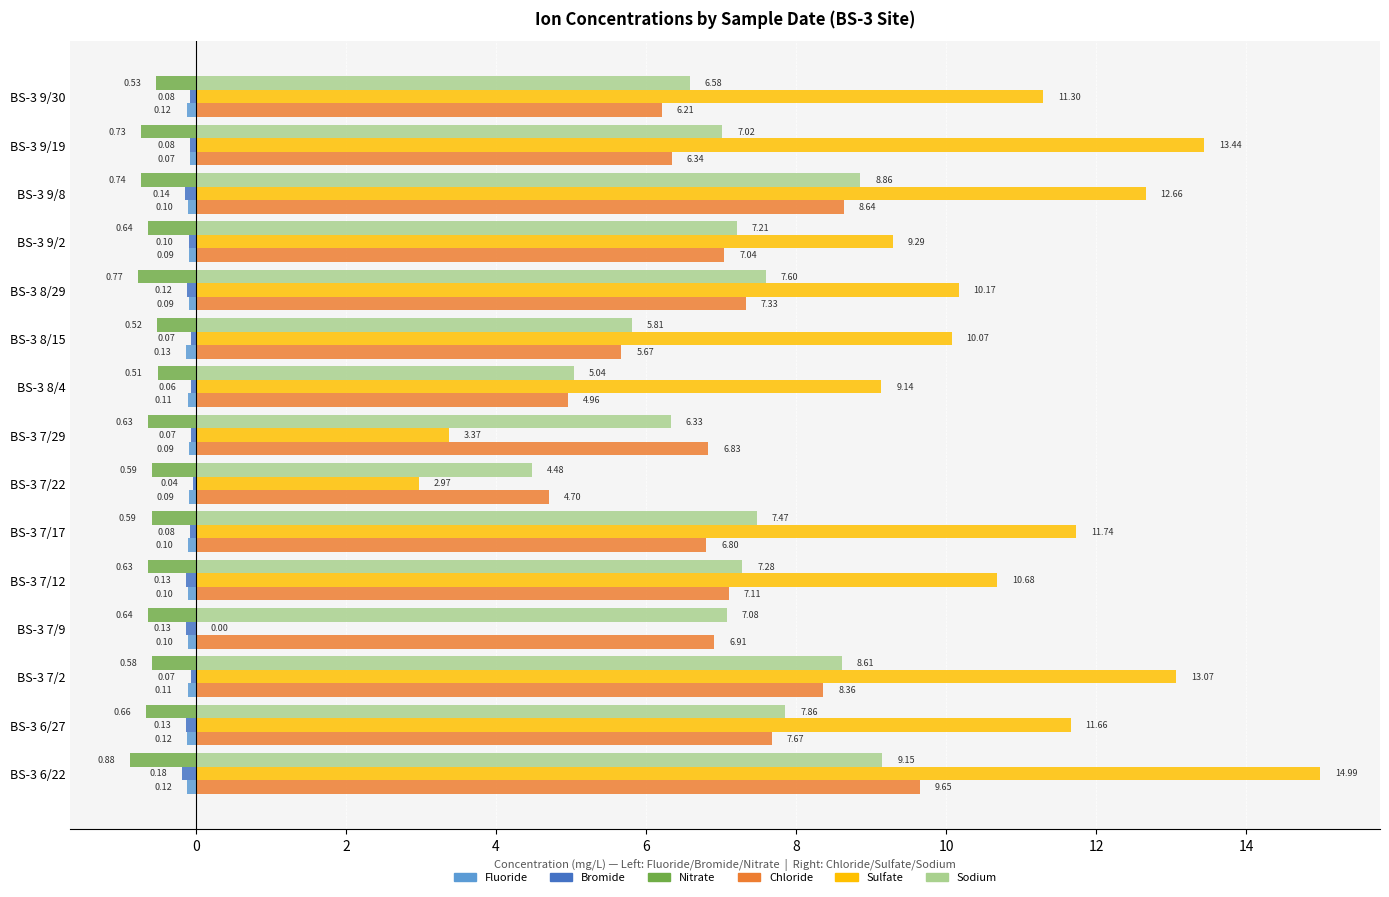

Which series changed the most between BS-3 7/2 and BS-3 8/4?

Sulfate